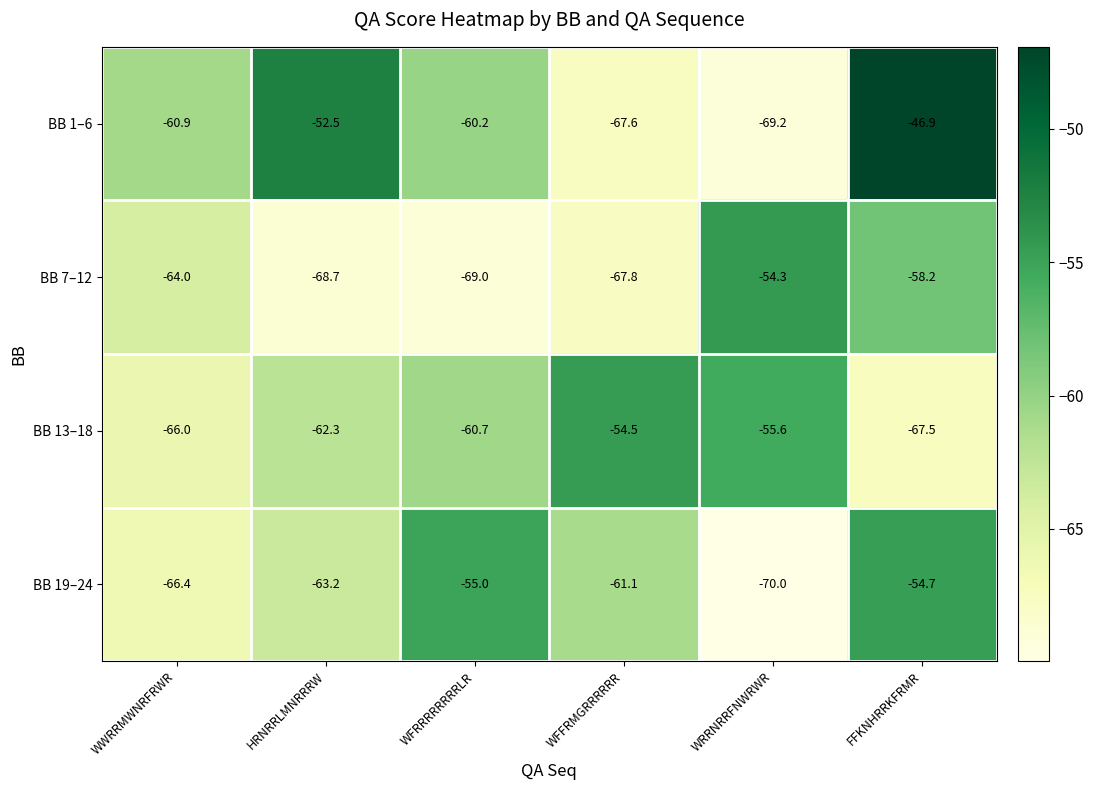

What is the difference between the highest and lowest values at WRRNRRFNWRWR?

15.7